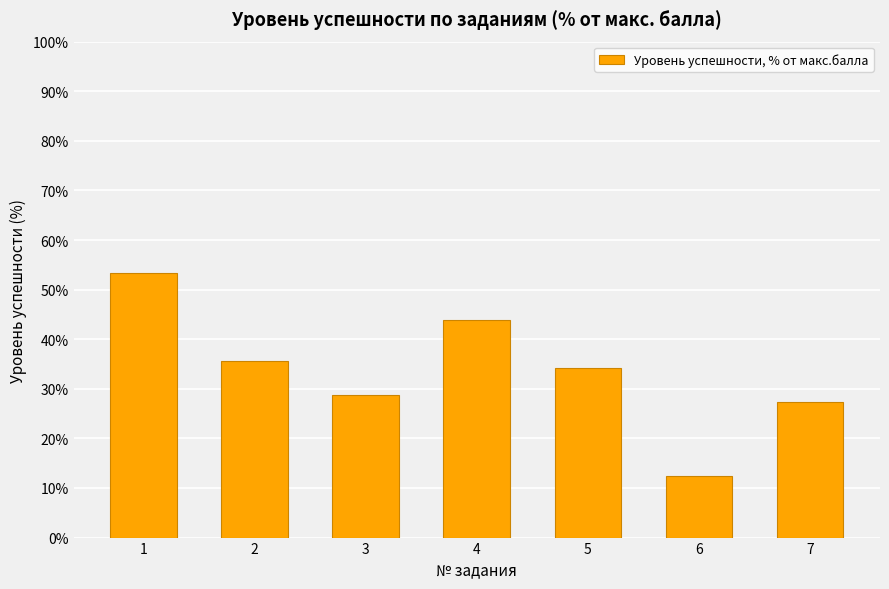

What is the value of the 2nd bar from the left?

35.6